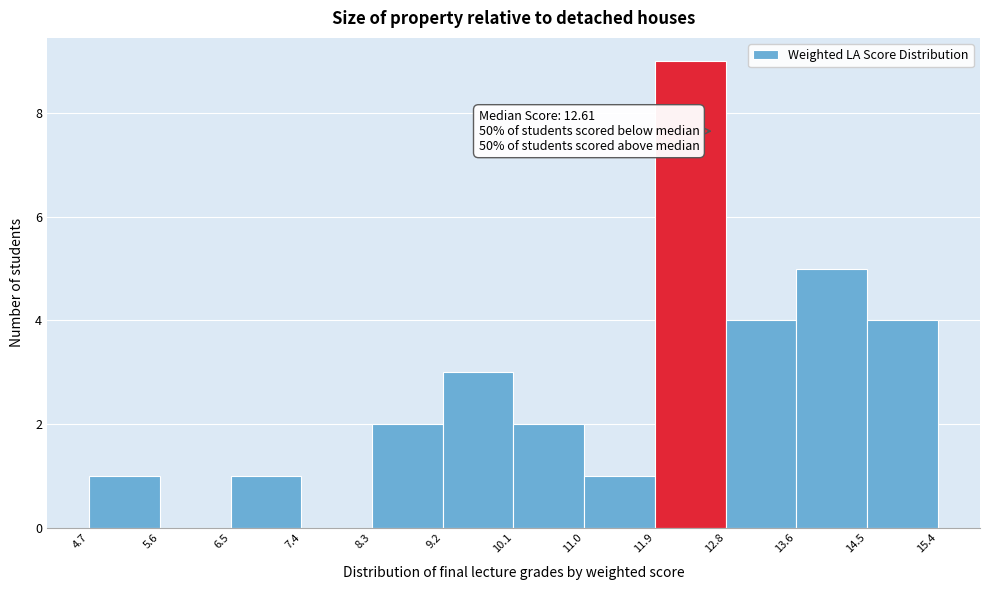

Which range on the x-axis has the tallest bar?

11.9 to 12.8